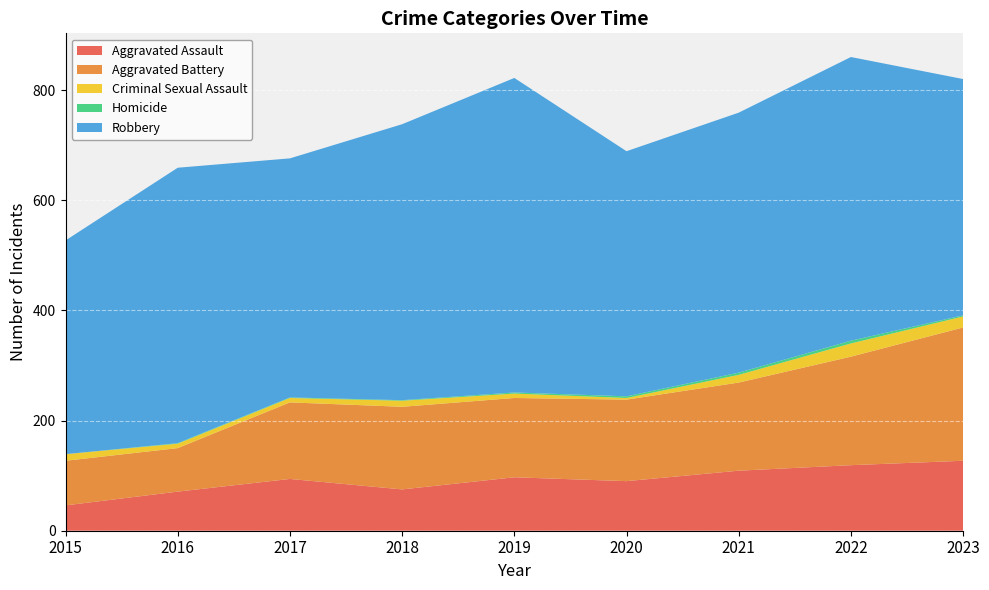

Reading left to right, extract all data points from this chart.

Aggravated Assault: 46	71	94	75	97	90	109	119	127
Aggravated Battery: 81	79	139	150	144	148	160	197	242
Criminal Sexual Assault: 12	8	8	11	8	3	14	24	20
Homicide: 0	1	1	1	2	3	4	5	2
Robbery: 388	500	434	501	571	445	472	515	429